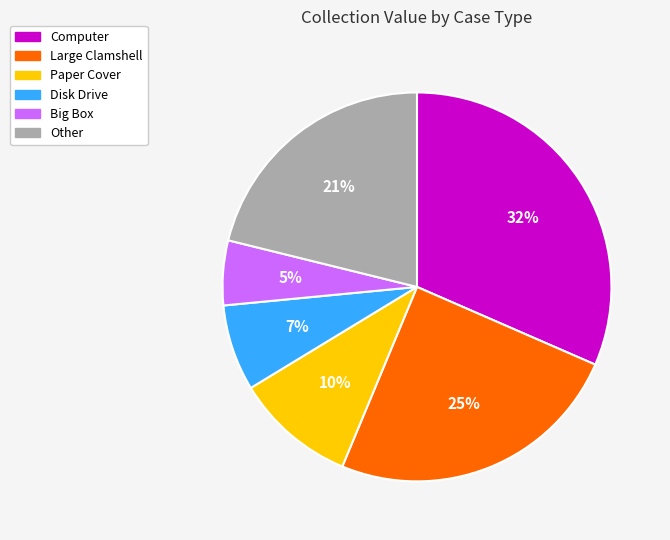

What is the smallest slice in the pie chart?

Big Box